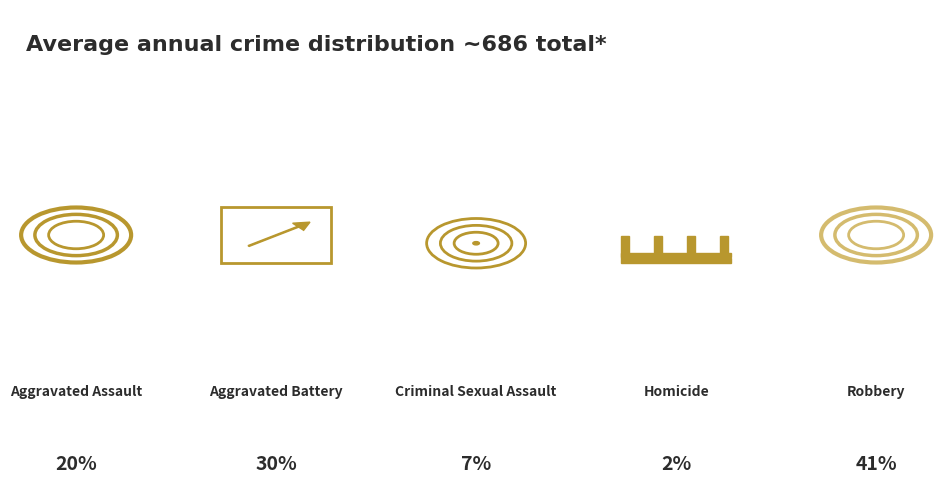

To the nearest percent, what percentage of the pie is Homicide?

2%